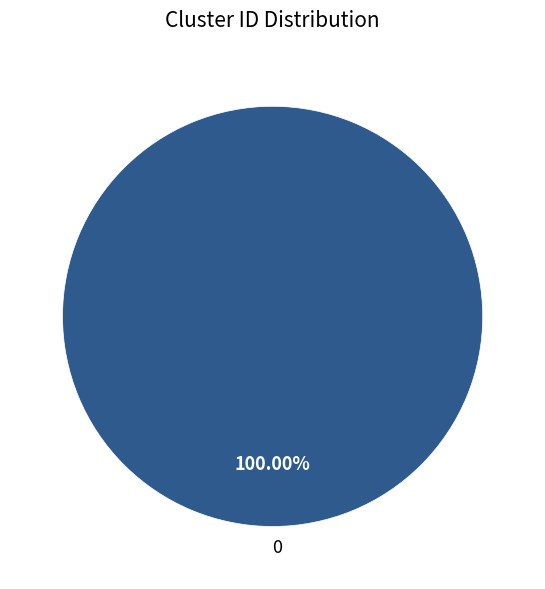

Does any single category account for the majority?

Yes